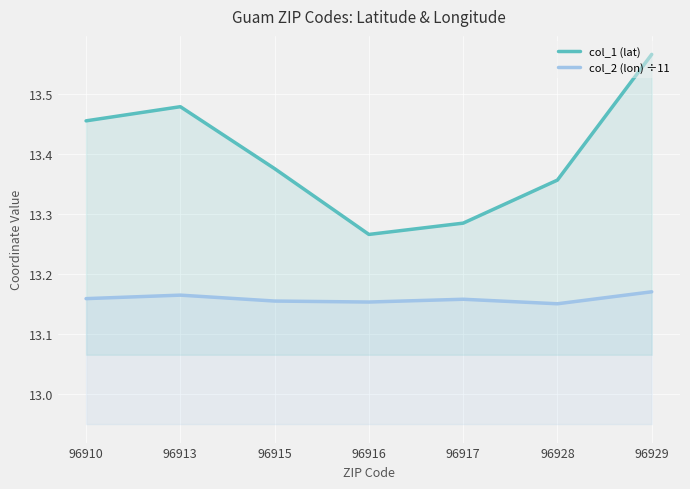

What value does the col_2 (lon) ÷11 series have at 96910?

13.2